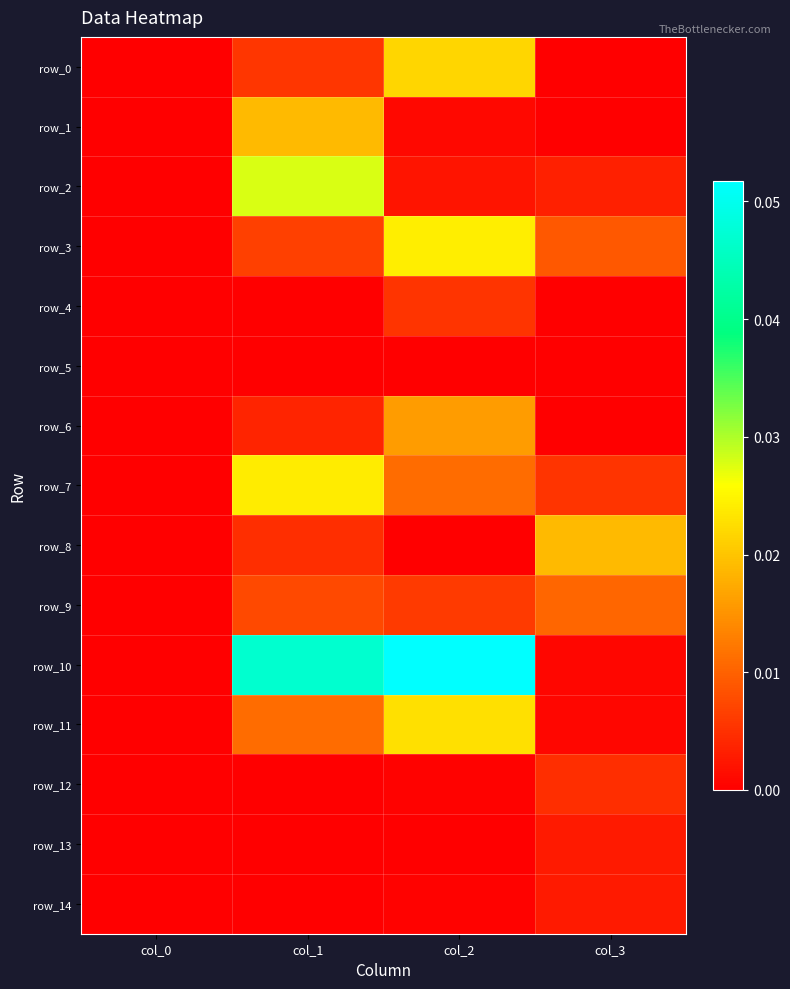

The row_14 series shows 0.0 at col_2. True or false?

False